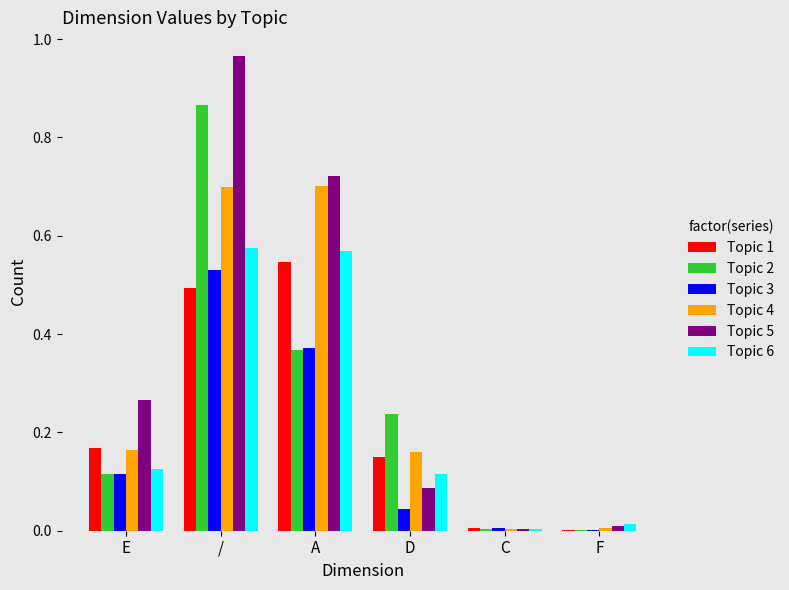

What is the sum of the Topic 2 values at / and D?

1.1